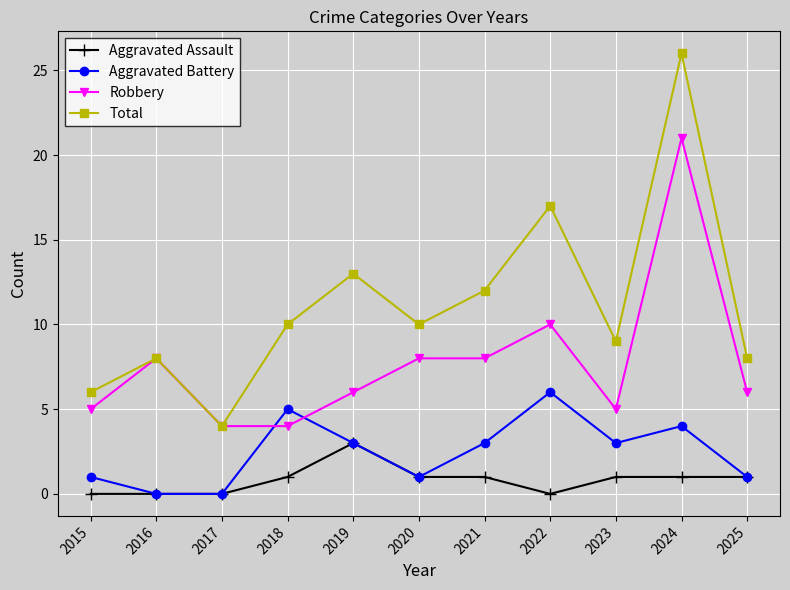

The value of Robbery at 2015 is 5. True or false?

True